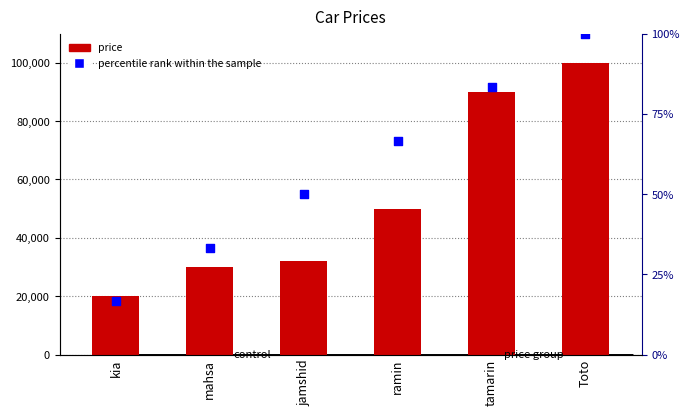

What are all the series names shown in the legend?

price, percentile rank within the sample